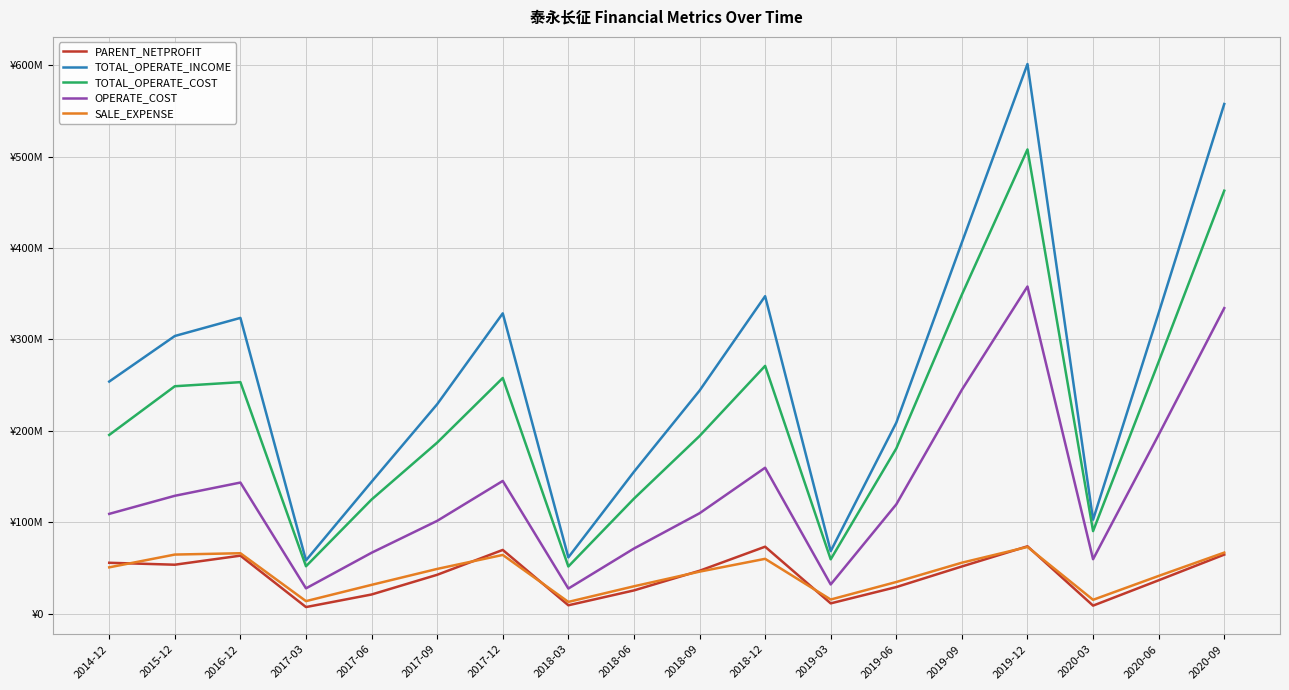

What are all the series names shown in the legend?

PARENT_NETPROFIT, TOTAL_OPERATE_INCOME, TOTAL_OPERATE_COST, OPERATE_COST, SALE_EXPENSE